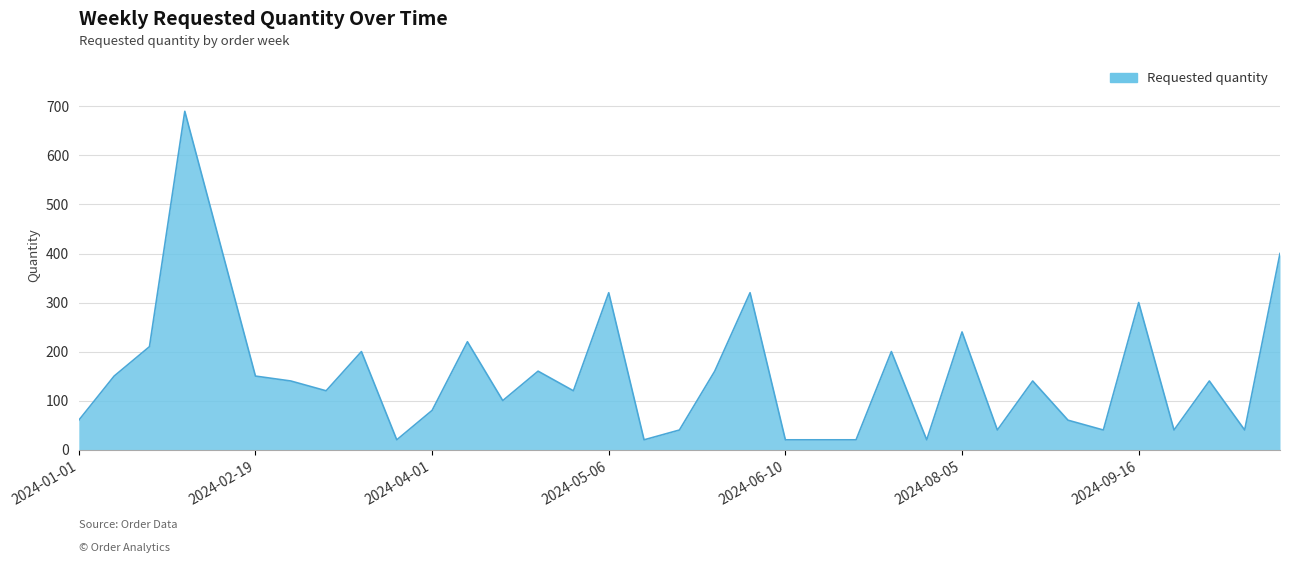

What is the maximum value shown in the chart?

690